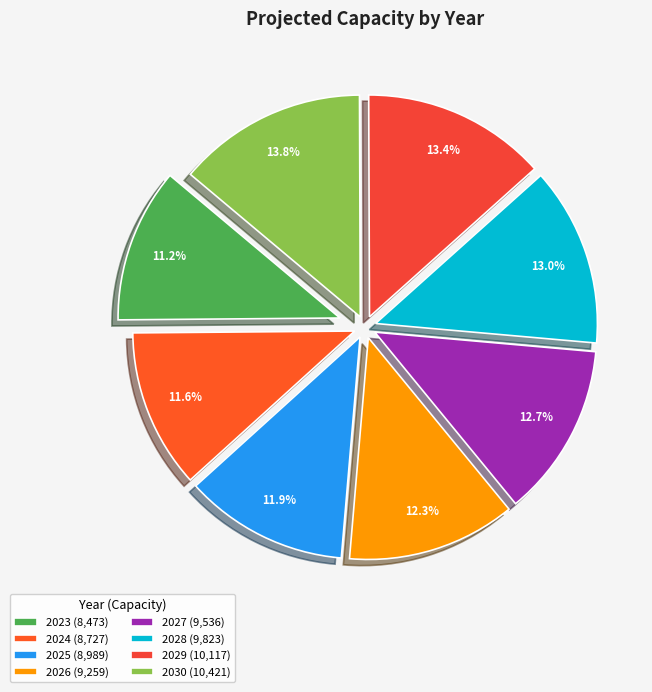

Is it true that 2028 is 21% of the pie?

False